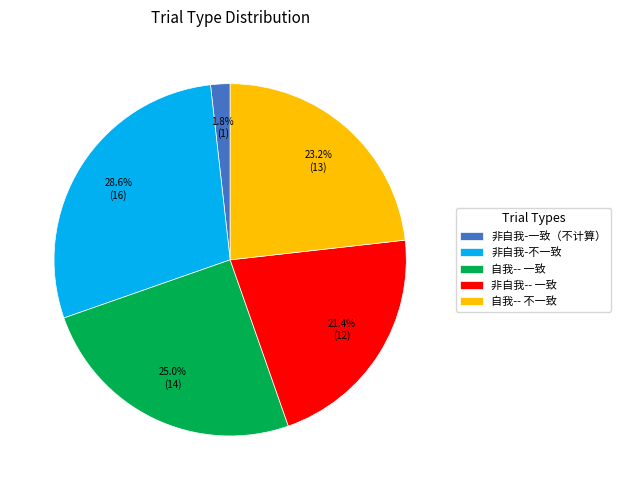

Count the number of slices in the pie.

5